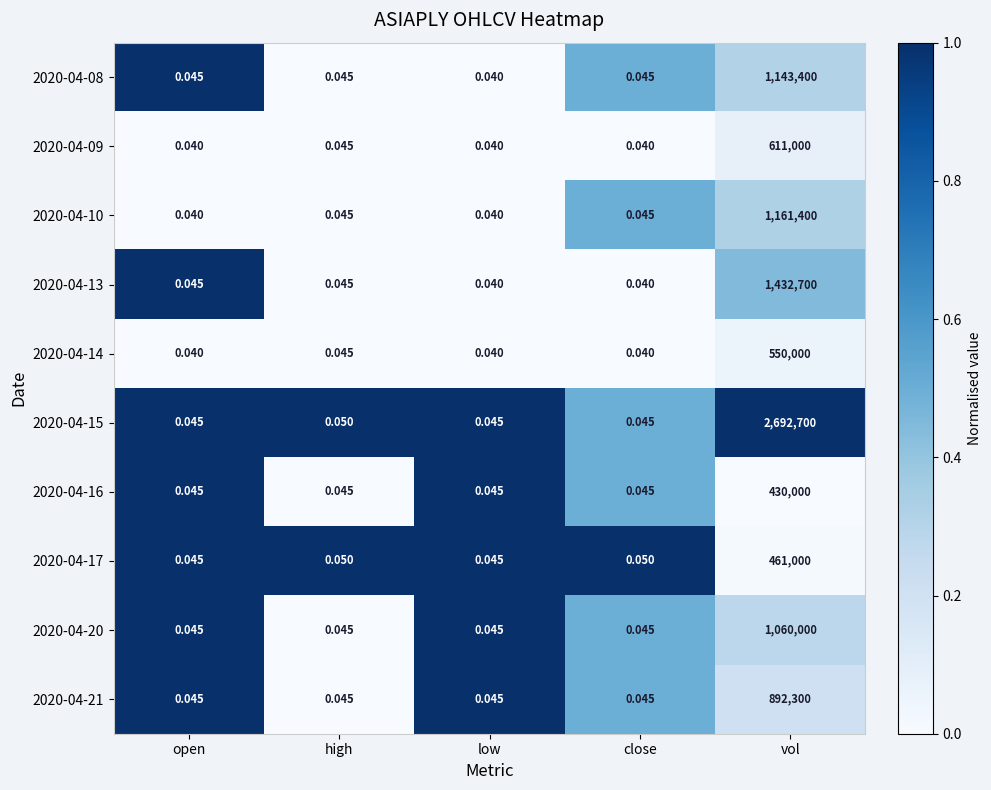

Is the value of 2020-04-10 at low greater than the value of 2020-04-15 at high?

No